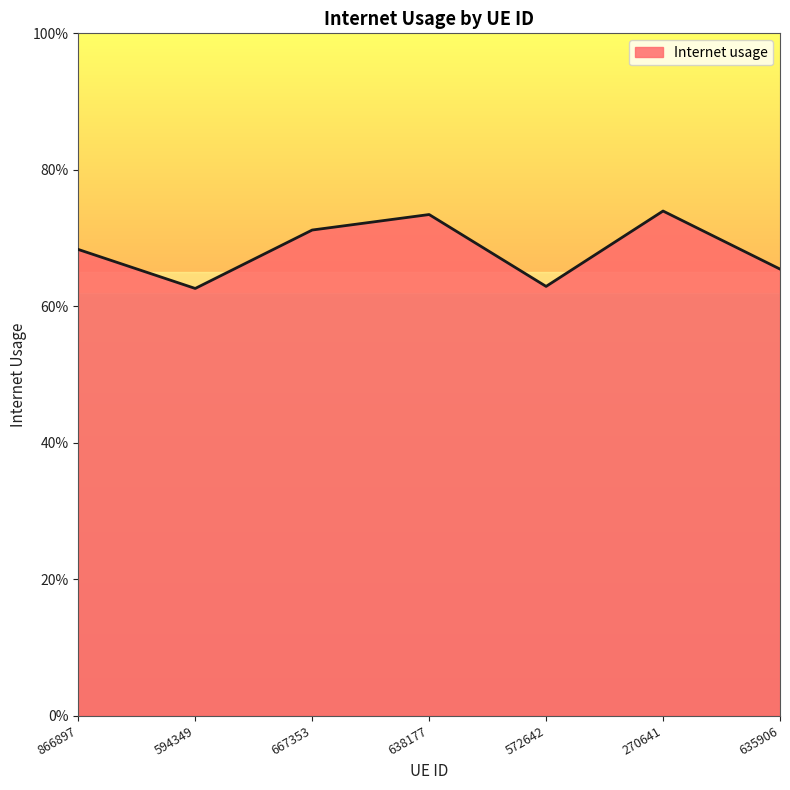

True or false: the data has more than 1 interior local peaks.

True